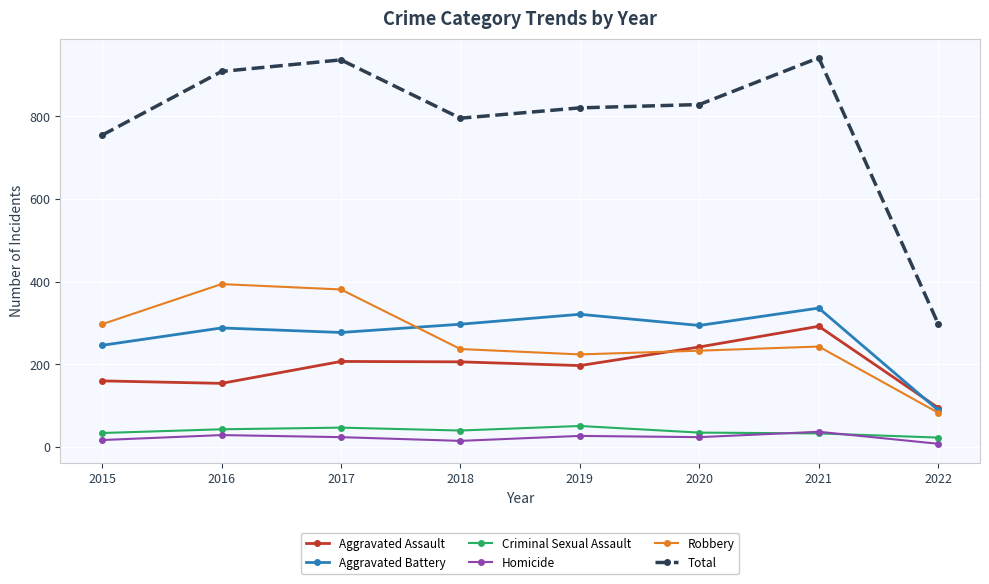

Which series has the largest total across all categories?

Total